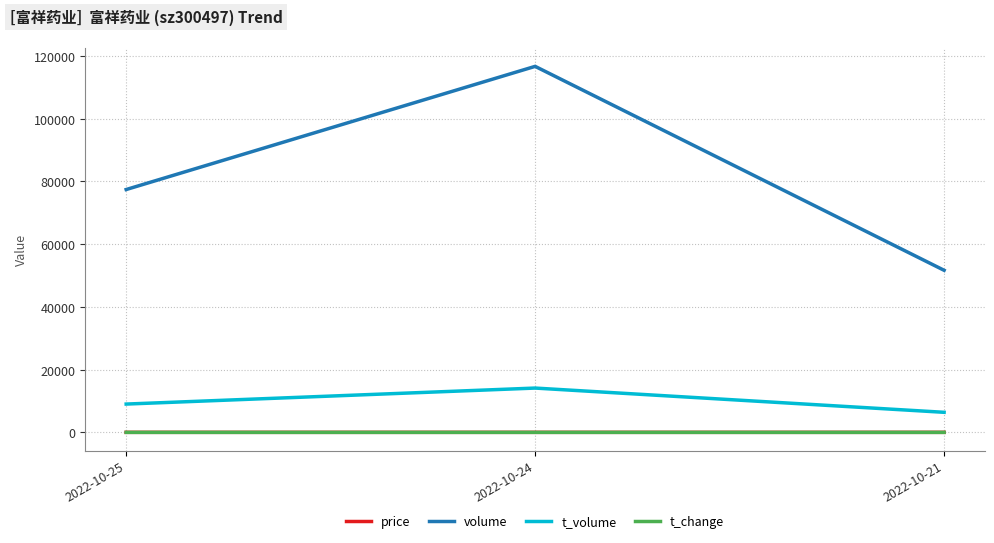

How many lines are shown in the chart?

4